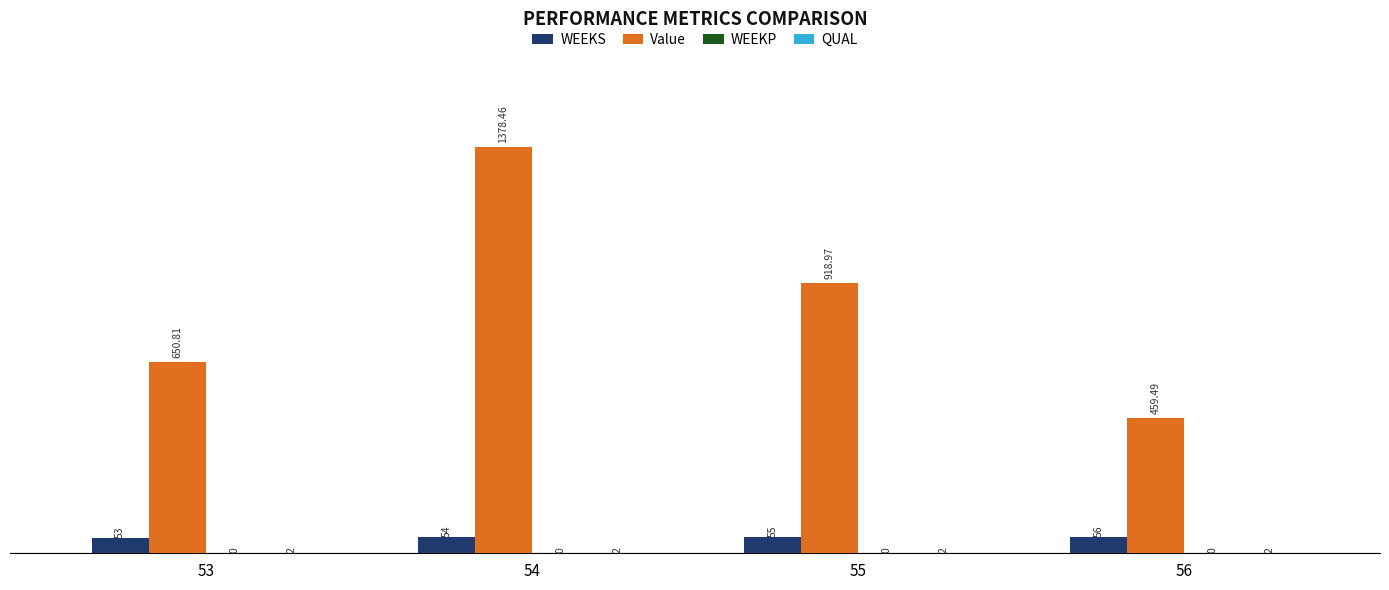

What is the spread (max minus min) of values at 55?

917.0